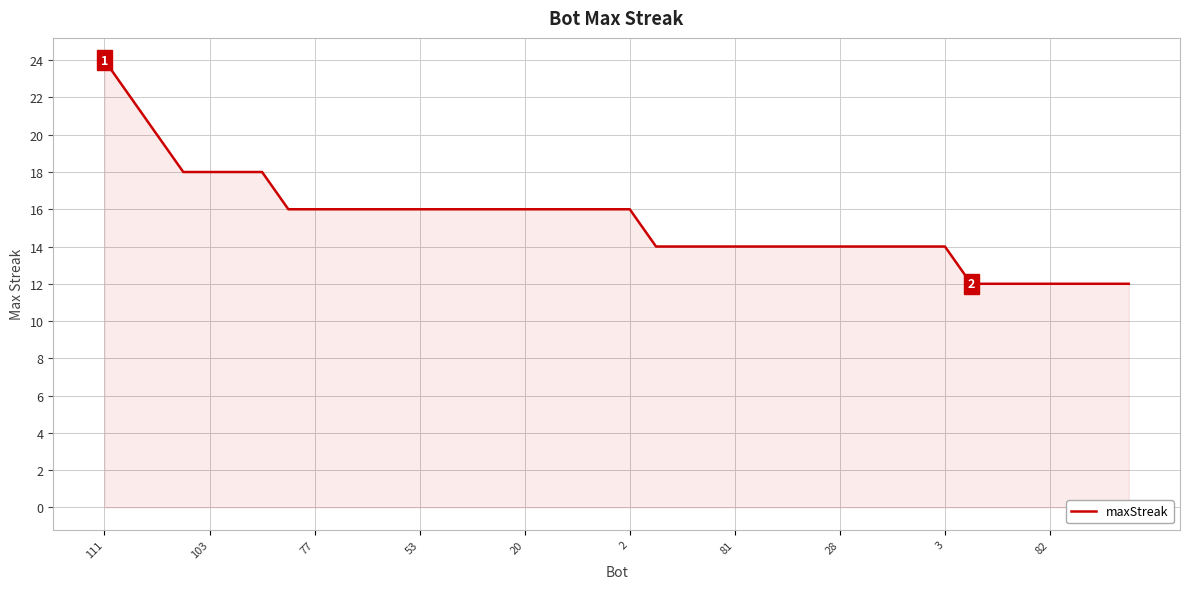

What is the minimum value shown in the chart?

12